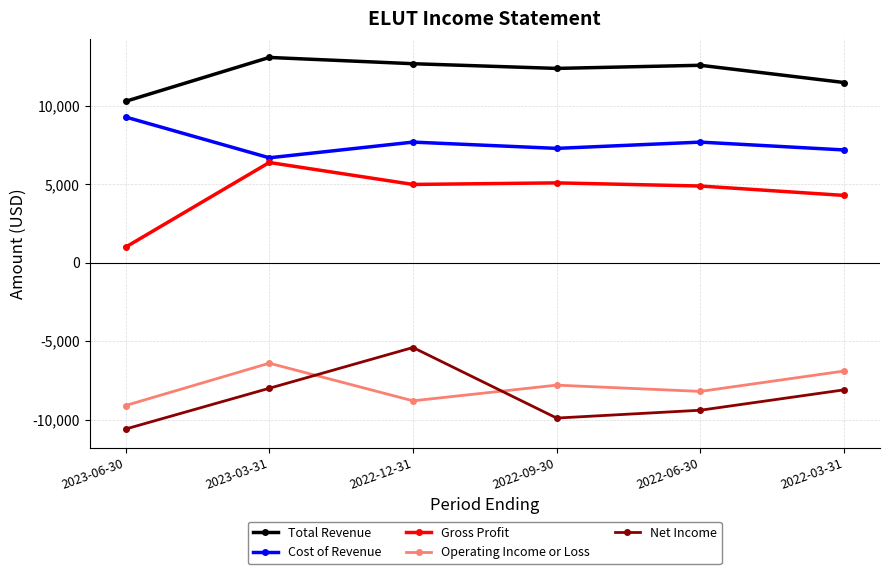

Rank the series at 2022-03-31 from lowest to highest value.

Net Income, Operating Income or Loss, Gross Profit, Cost of Revenue, Total Revenue